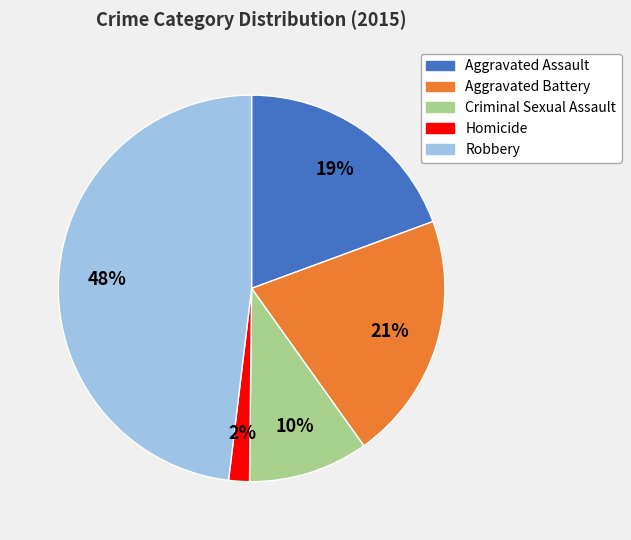

Is it true that Criminal Sexual Assault is 10% of the pie?

True